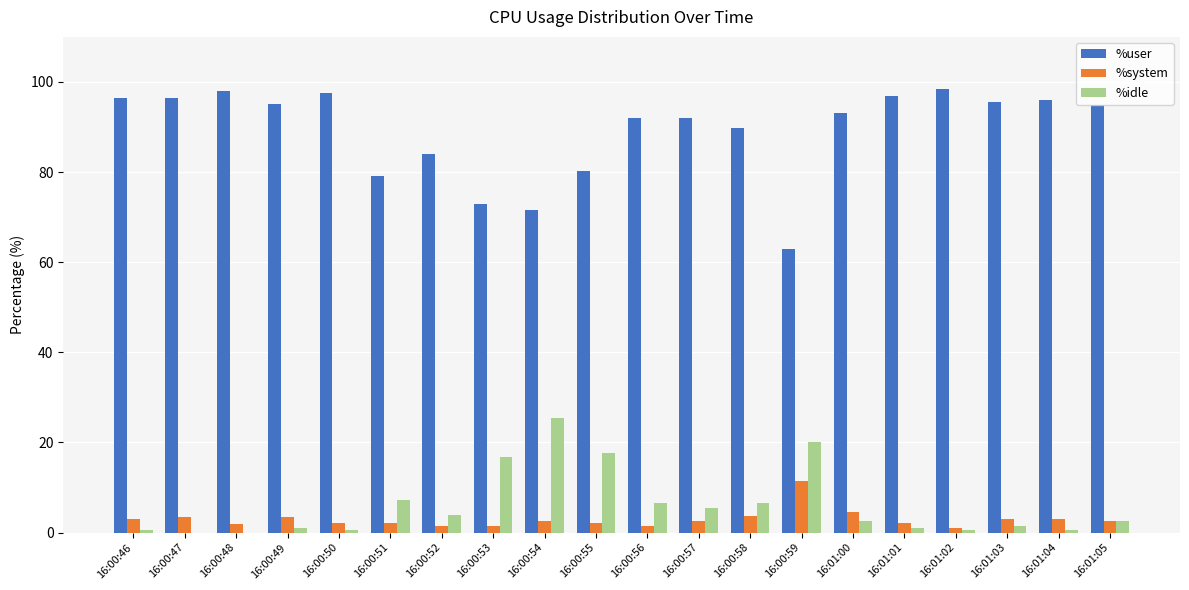

Is it true that %system equals 2.5 at 16:00:54?

True